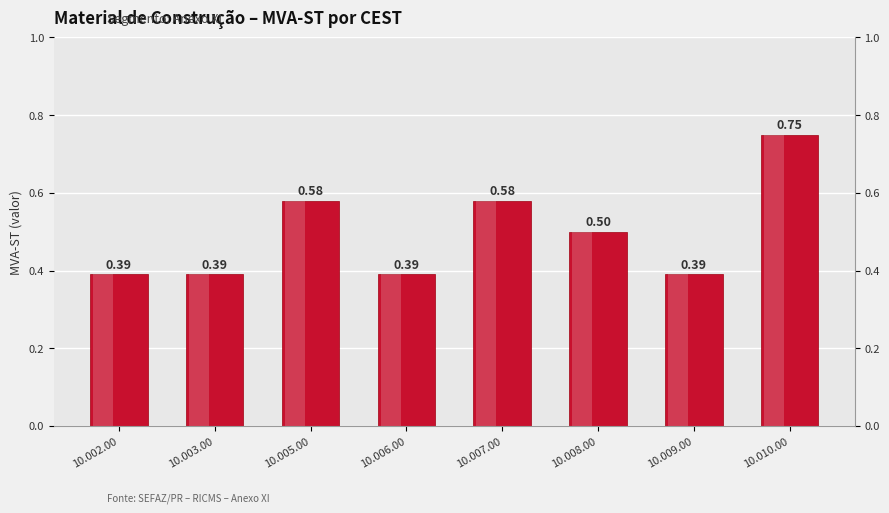

What is the difference between the maximum and minimum values?

0.4